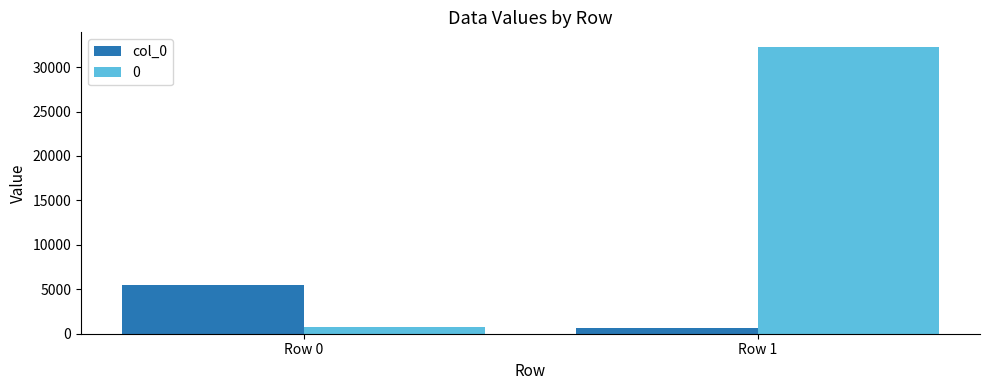

What is the spread (max minus min) of values at Row 0?

4758